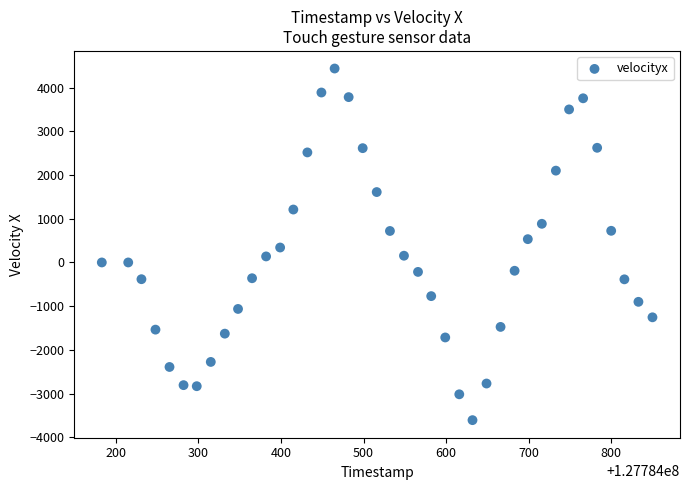

What is the range of X values (max minus min)?

667.0